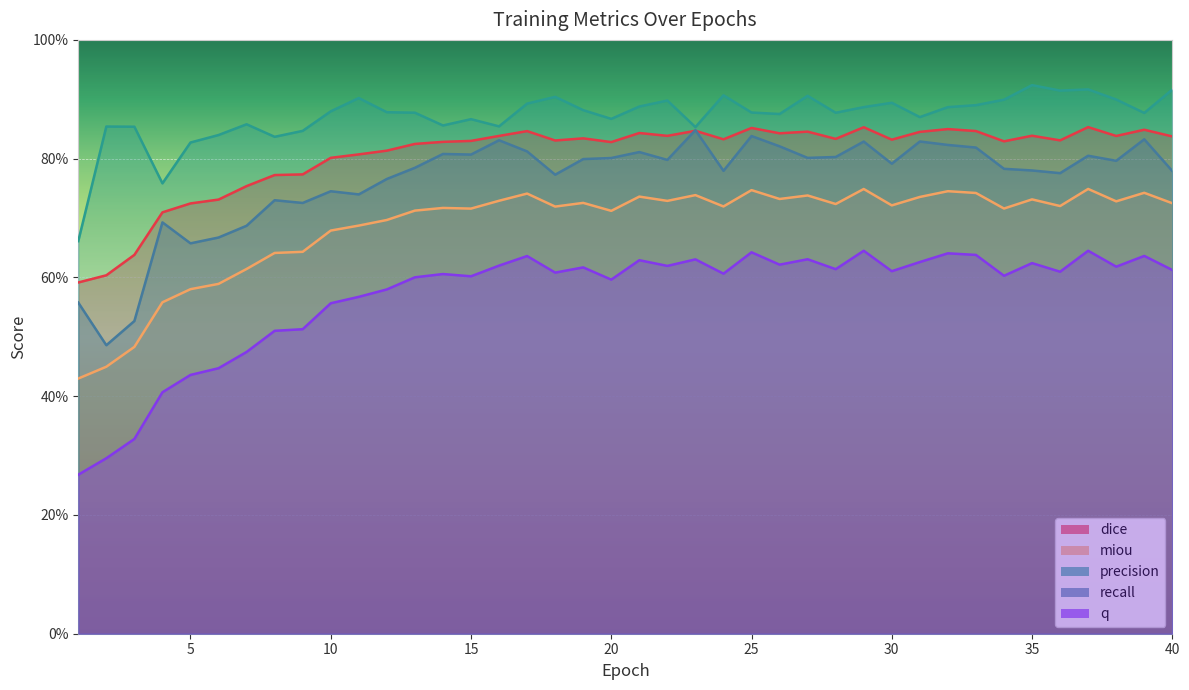

How many precision values are between 0 and 1?

40